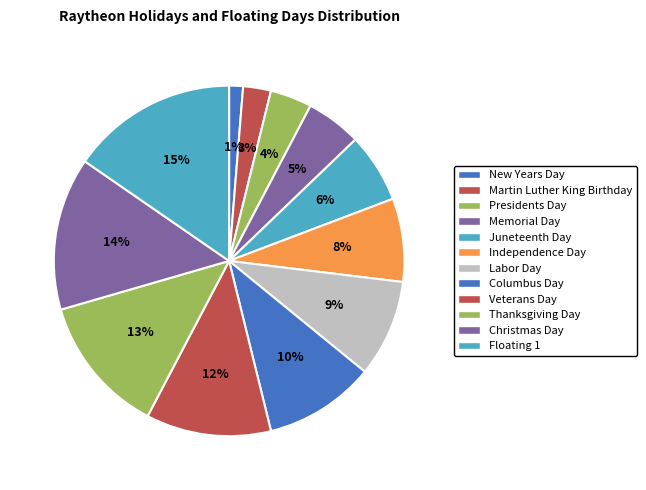

Which category has the smallest portion of the pie?

New Years Day